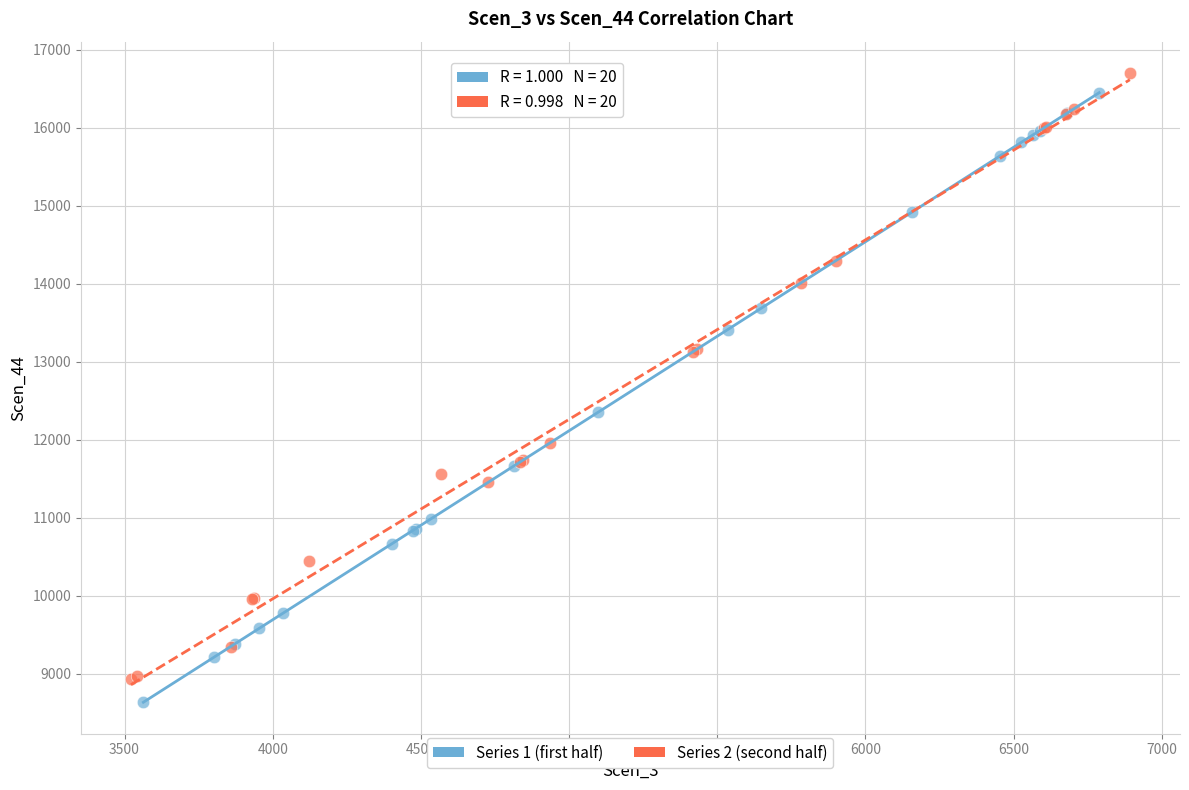

Which series contains the highest Y value?

Series 2 (second half)